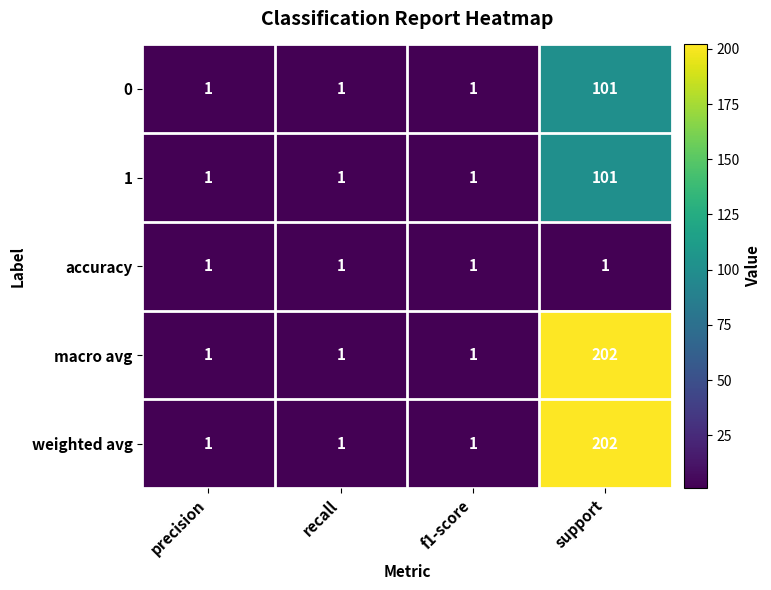

How many series are shown in this chart?

5